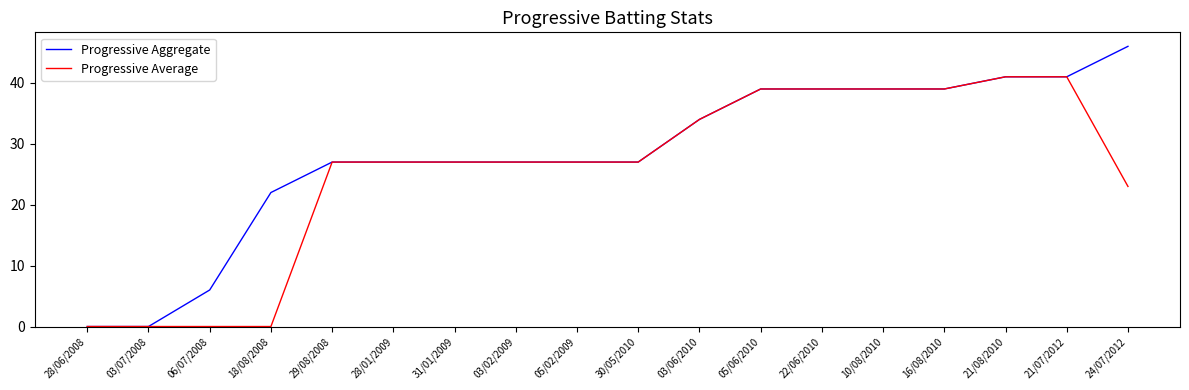

At how many categories does at least one series exceed 18?

15